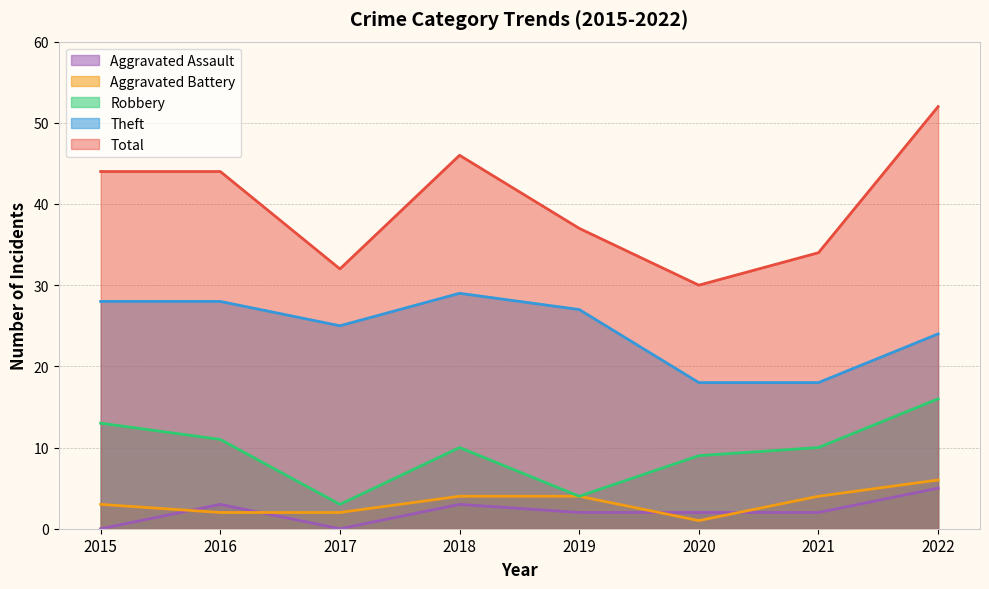

Where does the Total series first go above 44?

2018